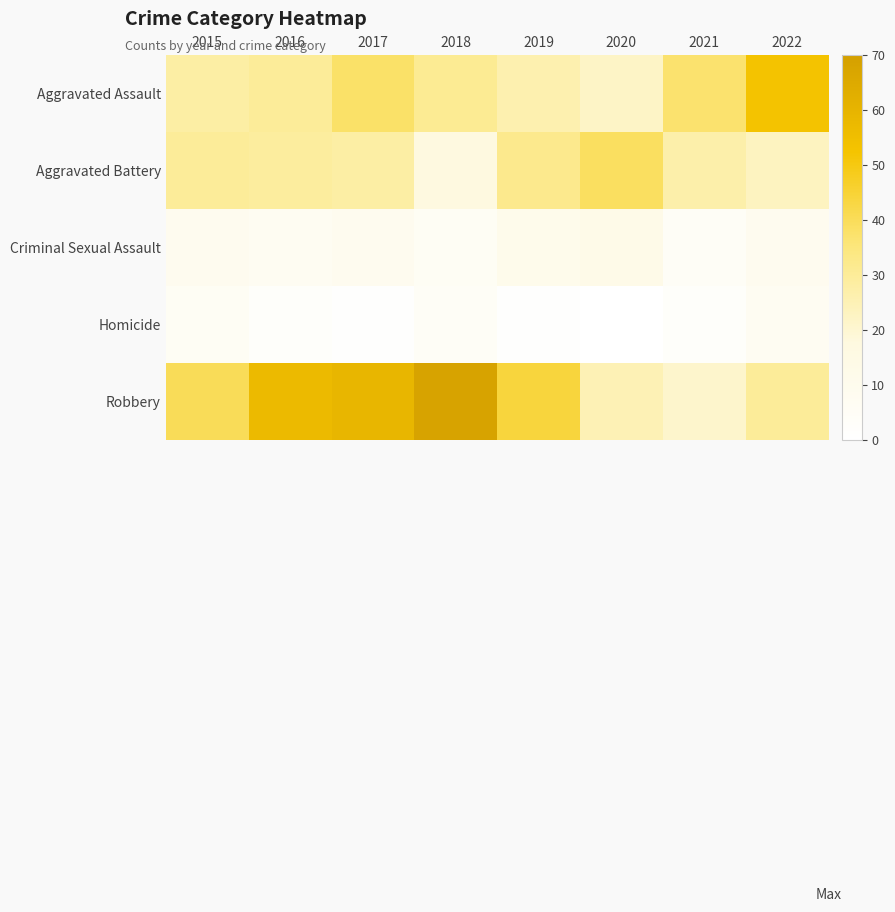

Which series has the widest spread of values?

Robbery